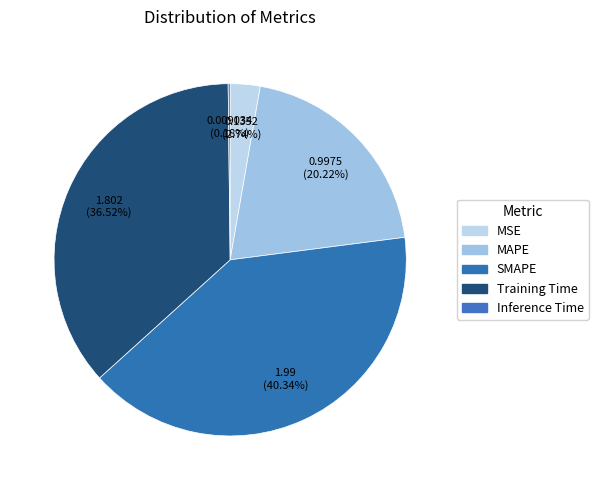

Do MSE and Training Time together represent more than half of the pie?

No